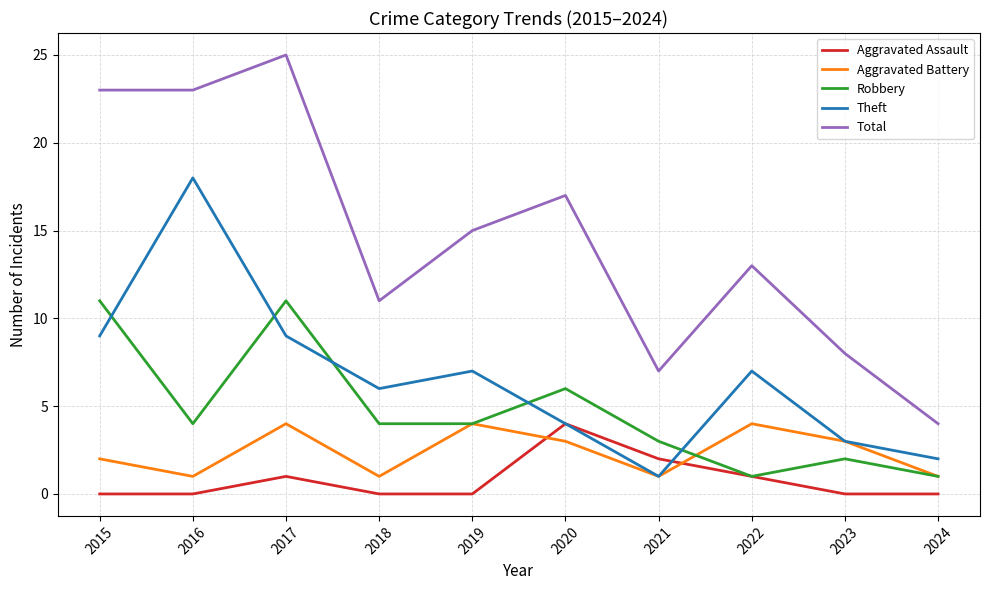

Which series has the widest spread of values?

Total